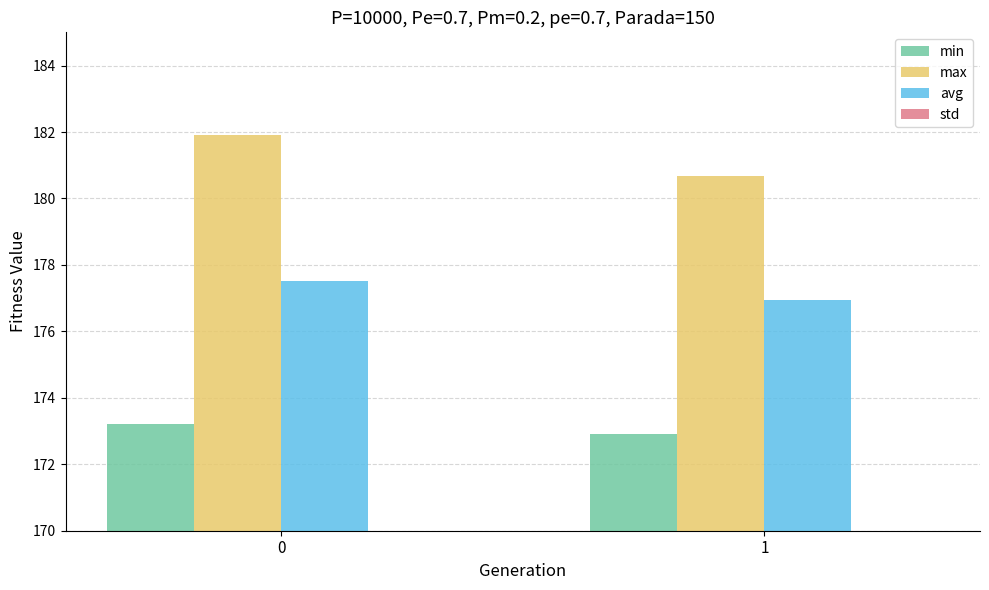

Between 0 and 1, which series saw the biggest shift?

max